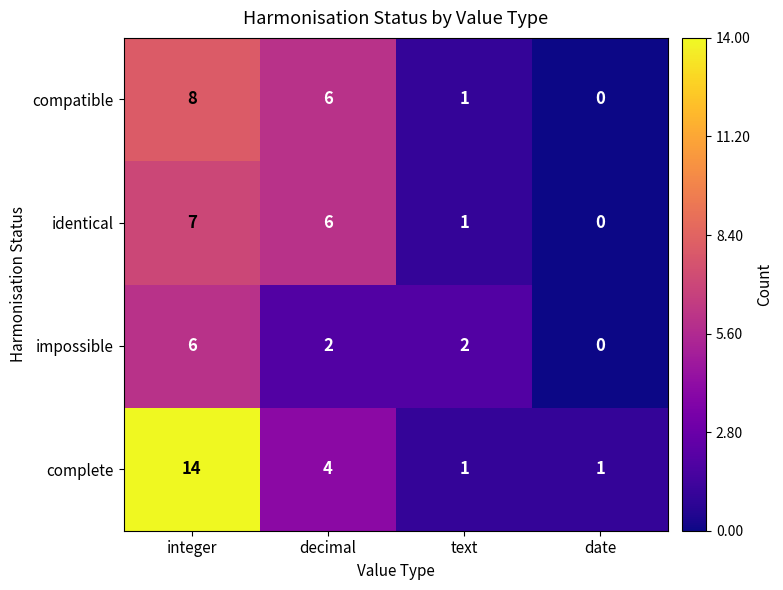

Is it true that compatible equals 0 at text?

False